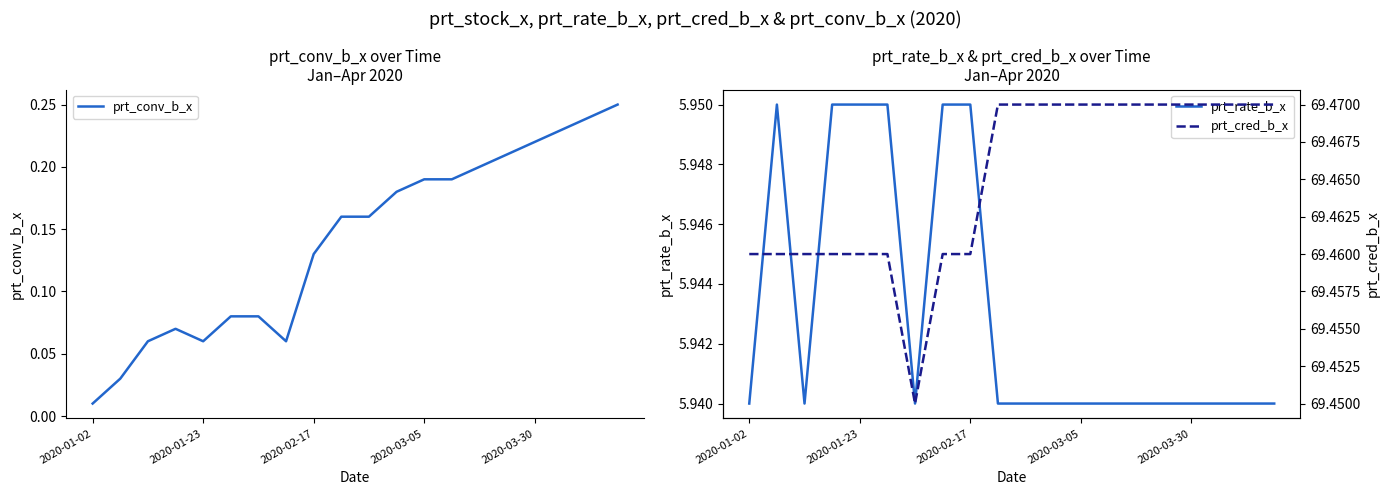

True or false: prt_cred_b_x and prt_rate_b_x intersect in this chart.

False